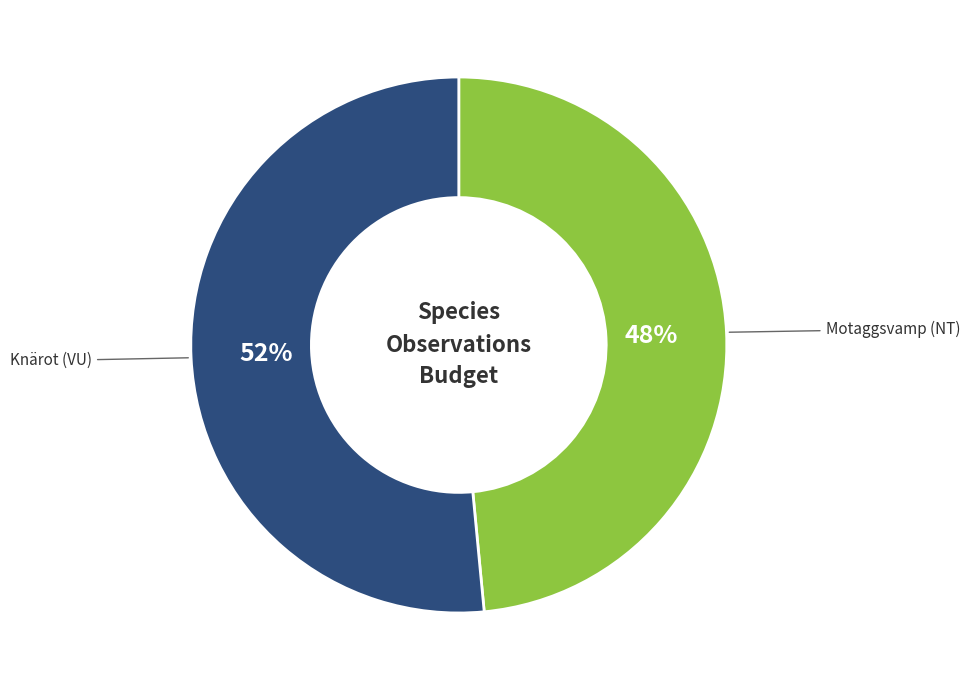

Does any single category account for the majority?

Yes